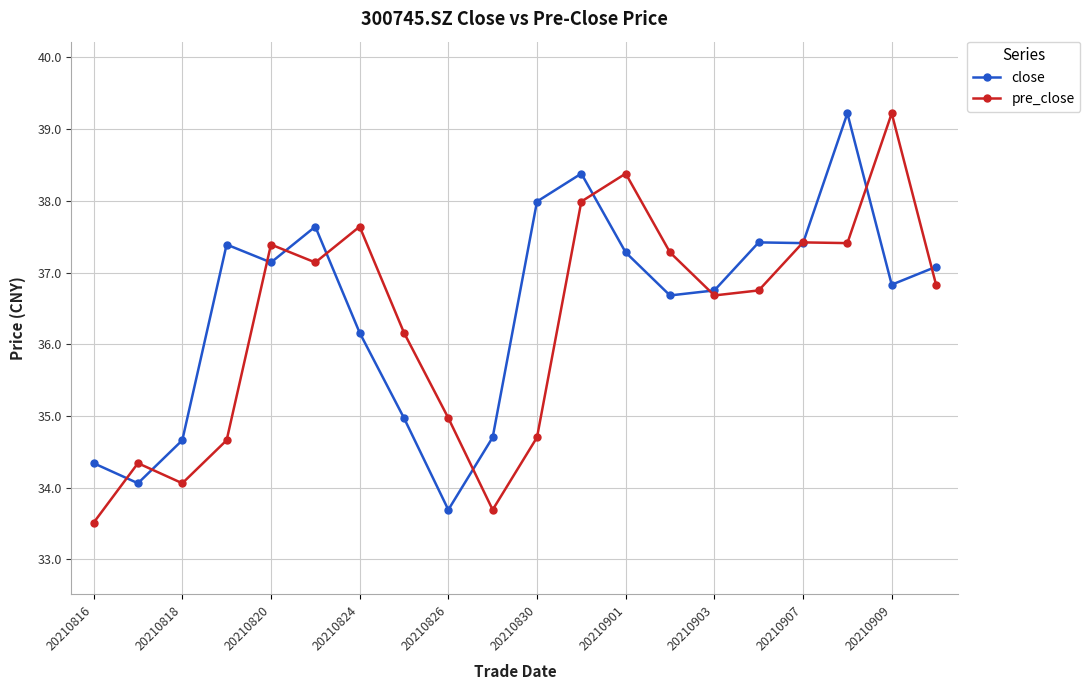

Is this an area chart (filled region under the line)?

No